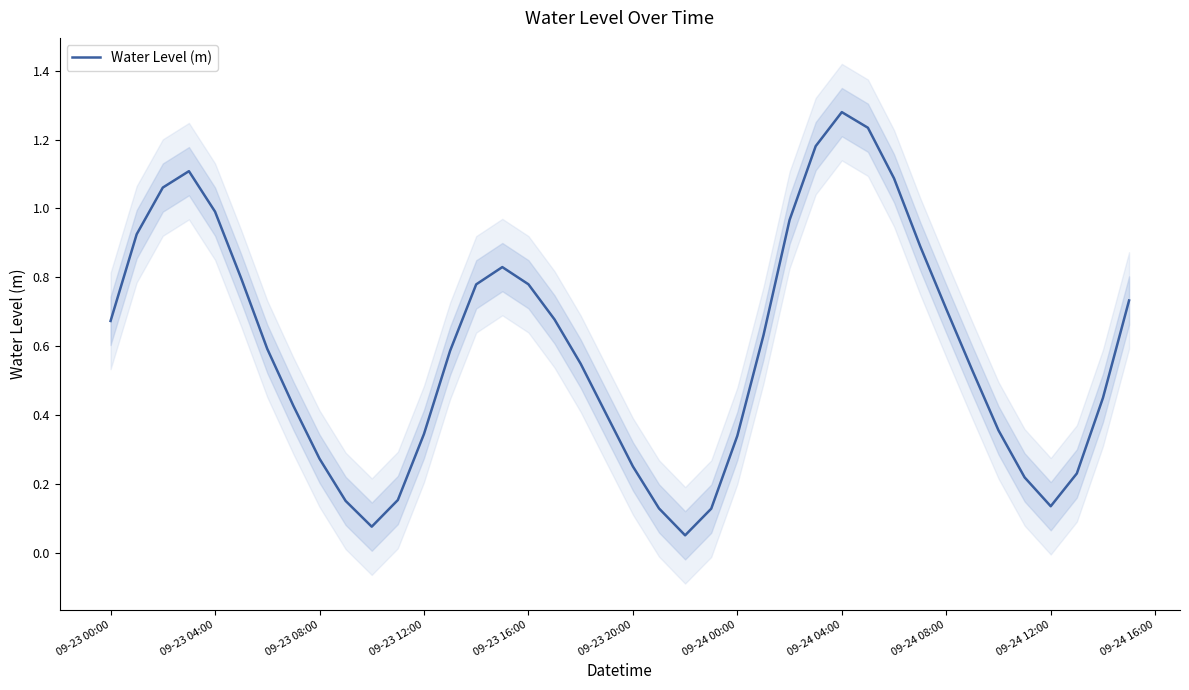

What is the difference between the maximum and minimum values?

1.2